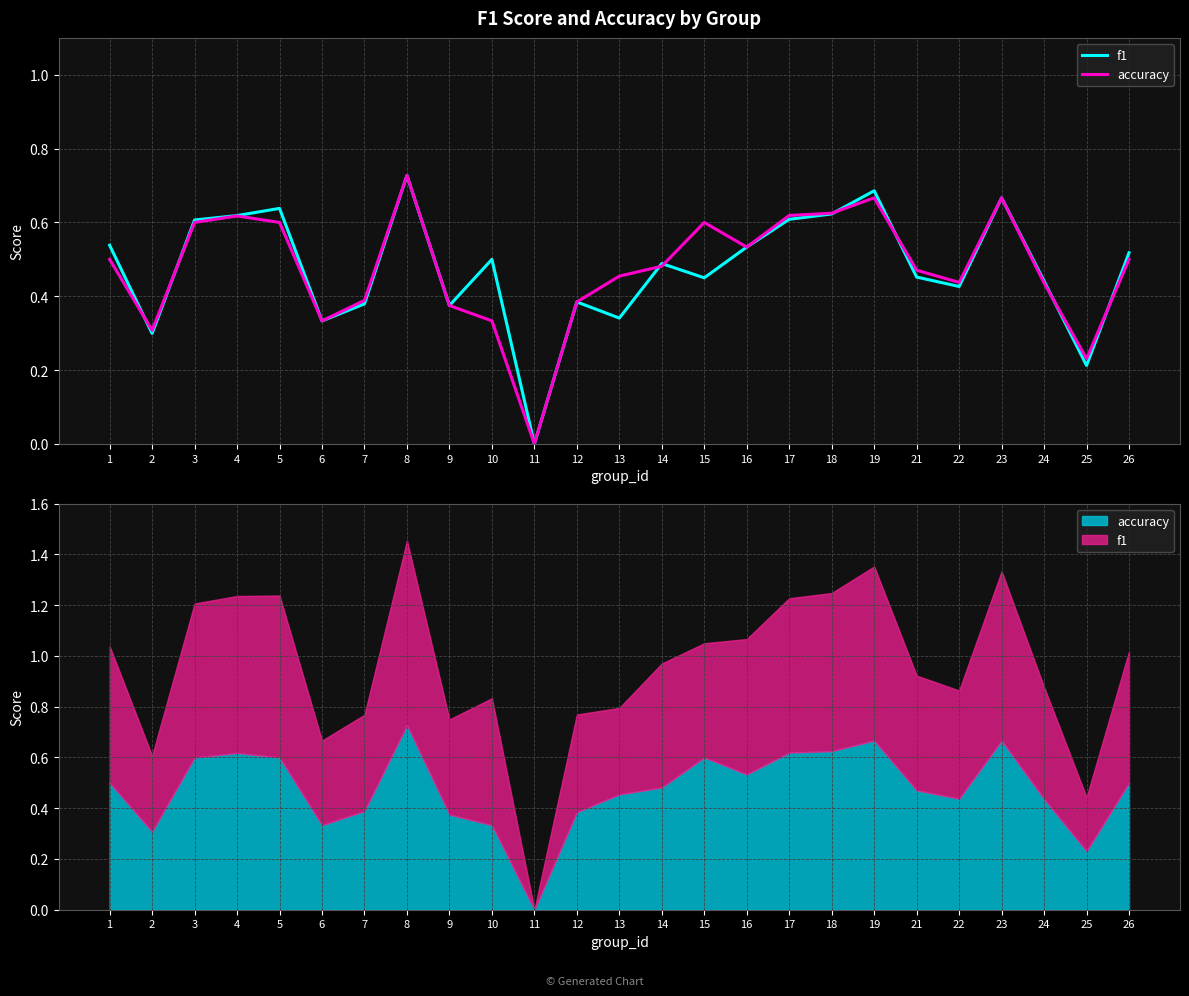

Does the chart have visible grid lines?

Yes